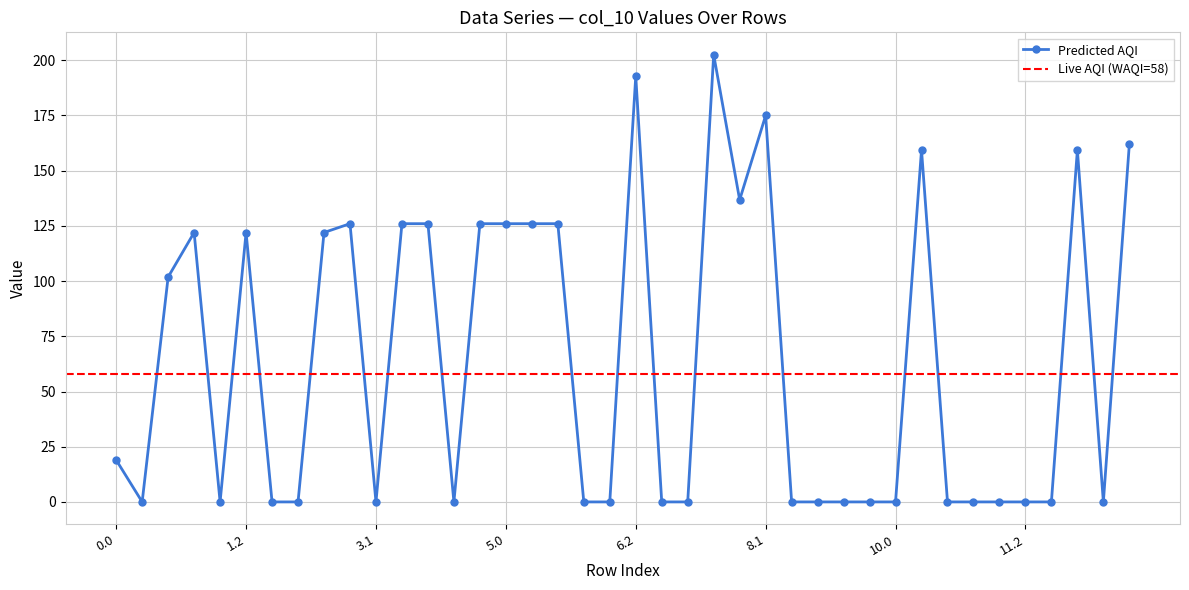

True or false: Predicted AQI has more than 1 points higher than both neighbors.

True